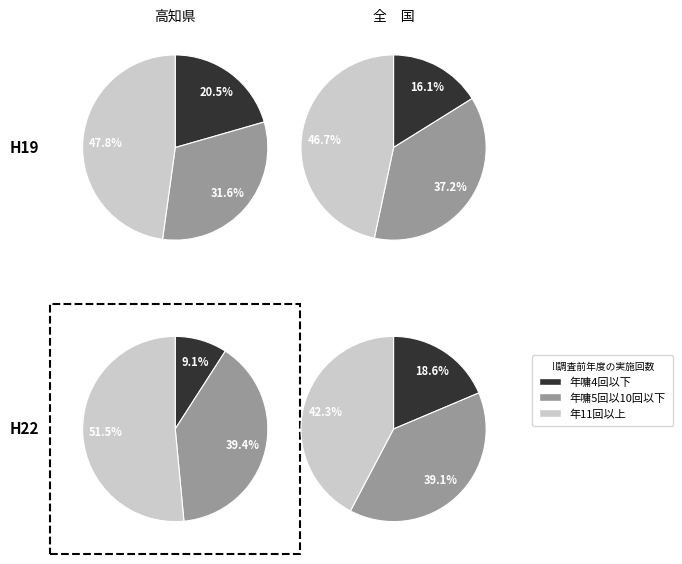

The BCINTRO slice represents 2% of the pie. True or false?

False